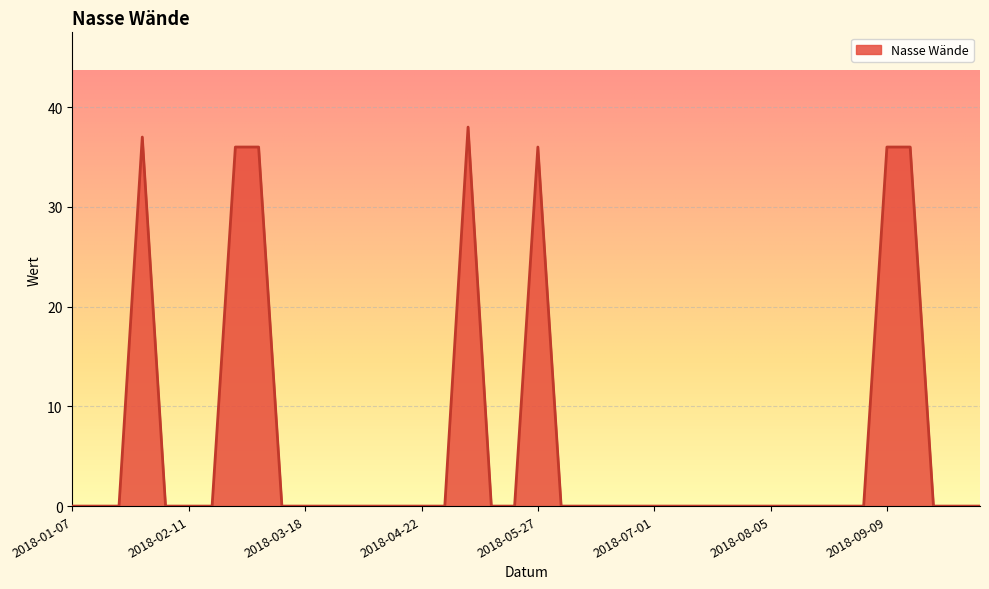

What is the greatest value displayed?

38